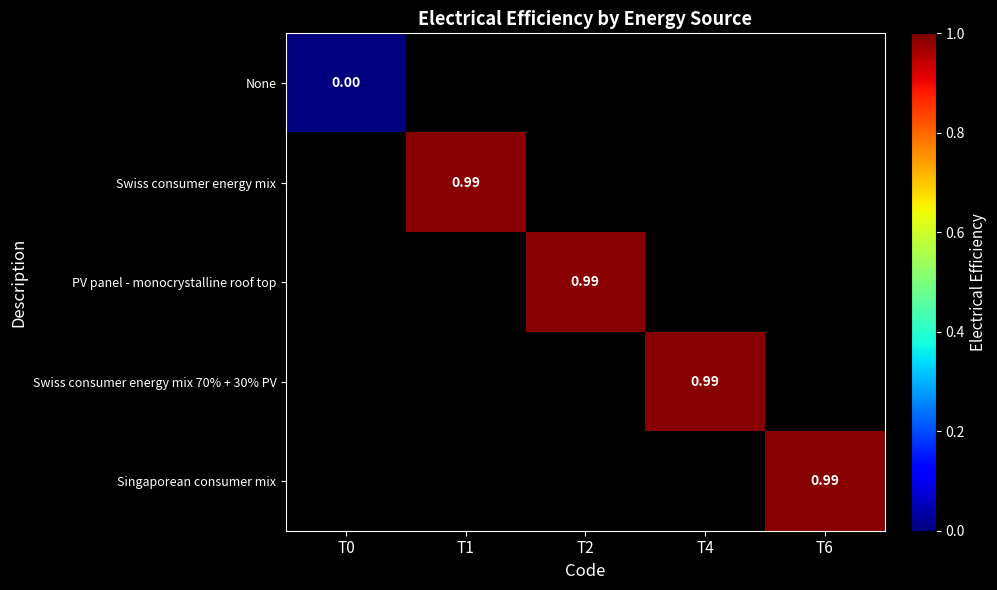

Rank the series by their maximum value, from lowest to highest.

None, Swiss consumer energy mix, PV panel - monocrystalline roof top, Swiss consumer energy mix 70% + 30% PV, Singaporean consumer mix